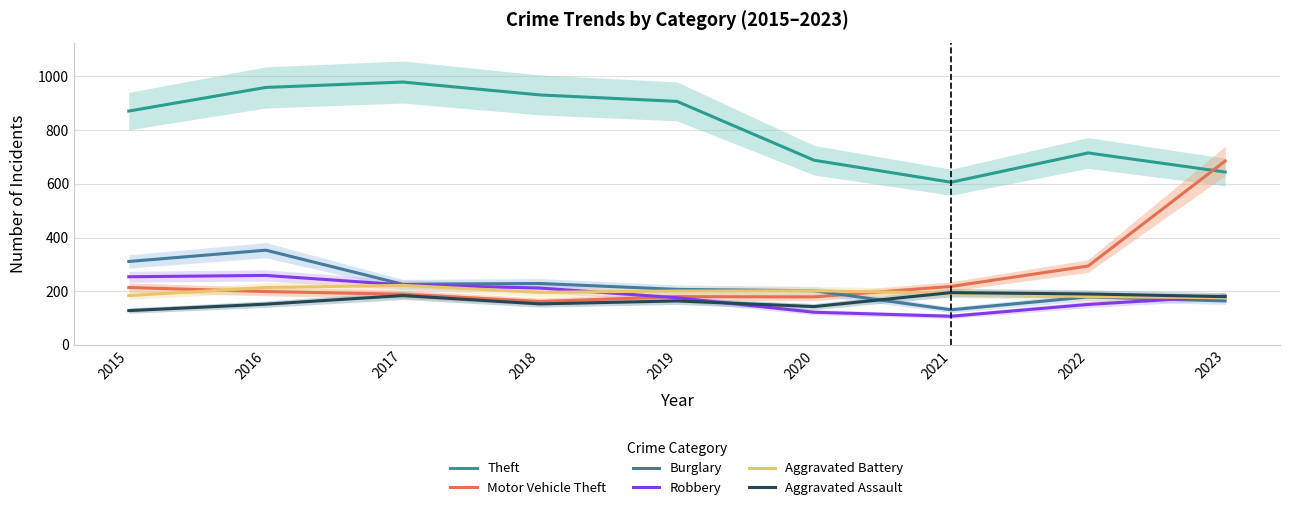

True or false: Aggravated Assault has more than 2 interior local peaks.

True